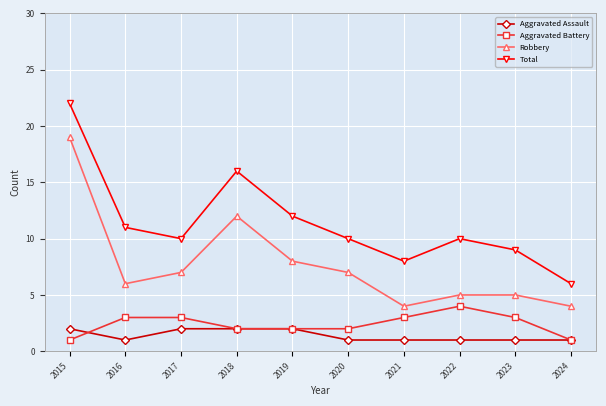

Is it true that Robbery equals 5 at 2023?

True